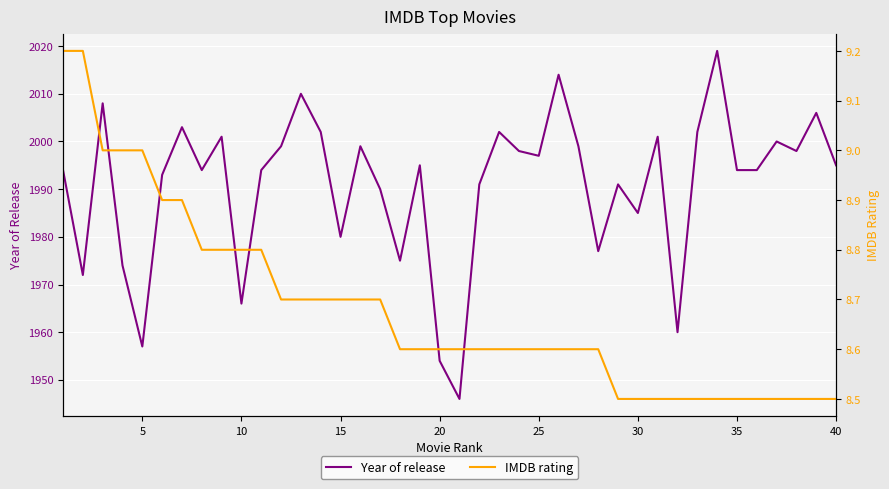

True or false: Year of release has a value of 703 at 10.

False